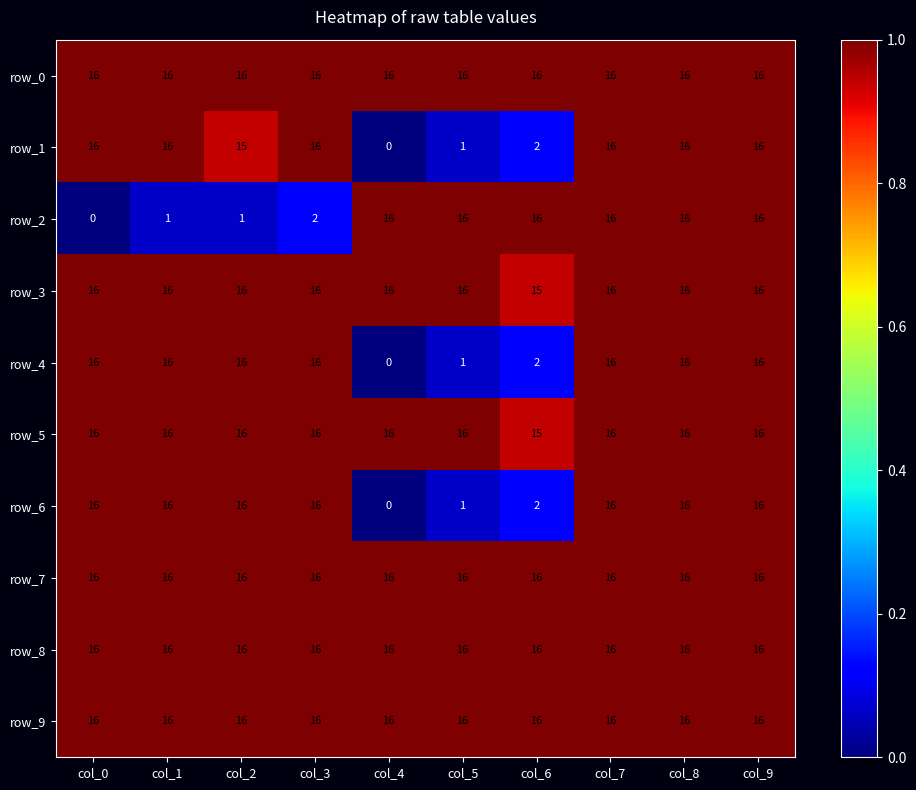

The row_9 series shows 1.4 at col_1. True or false?

False